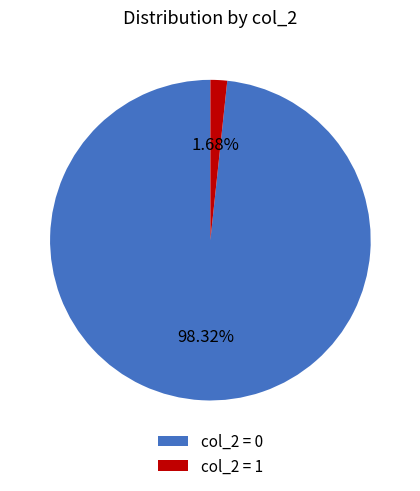

Combined, do col_2 = 1 and col_2 = 0 account for over 50%?

Yes